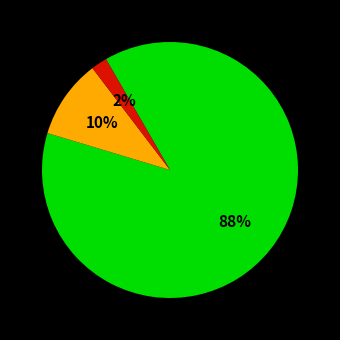

Count the number of slices in the pie.

3